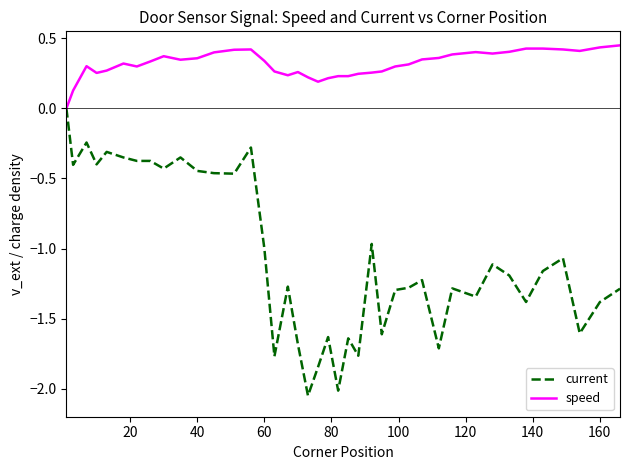

At how many categories does at least one series exceed -1?

40